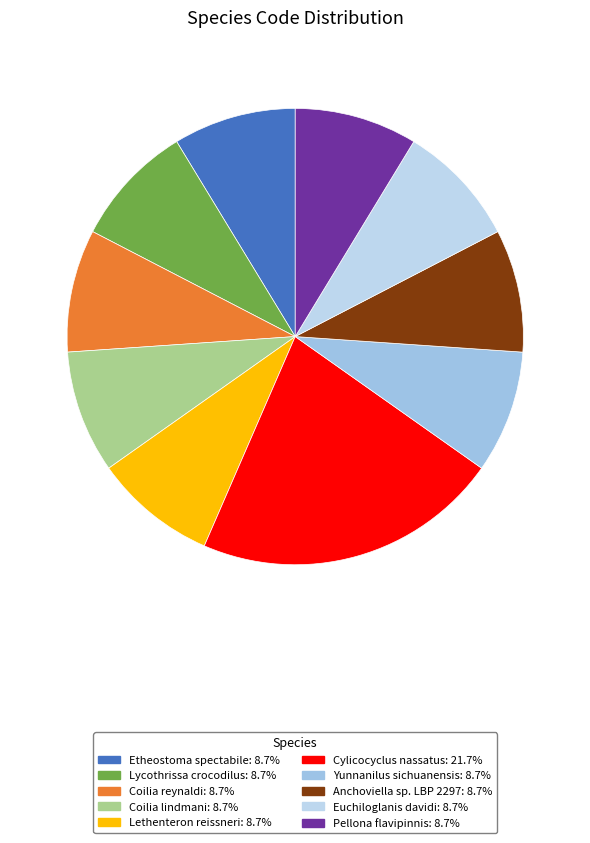

Which has a higher value, Etheostoma spectabile or Lethenteron reissneri?

Etheostoma spectabile